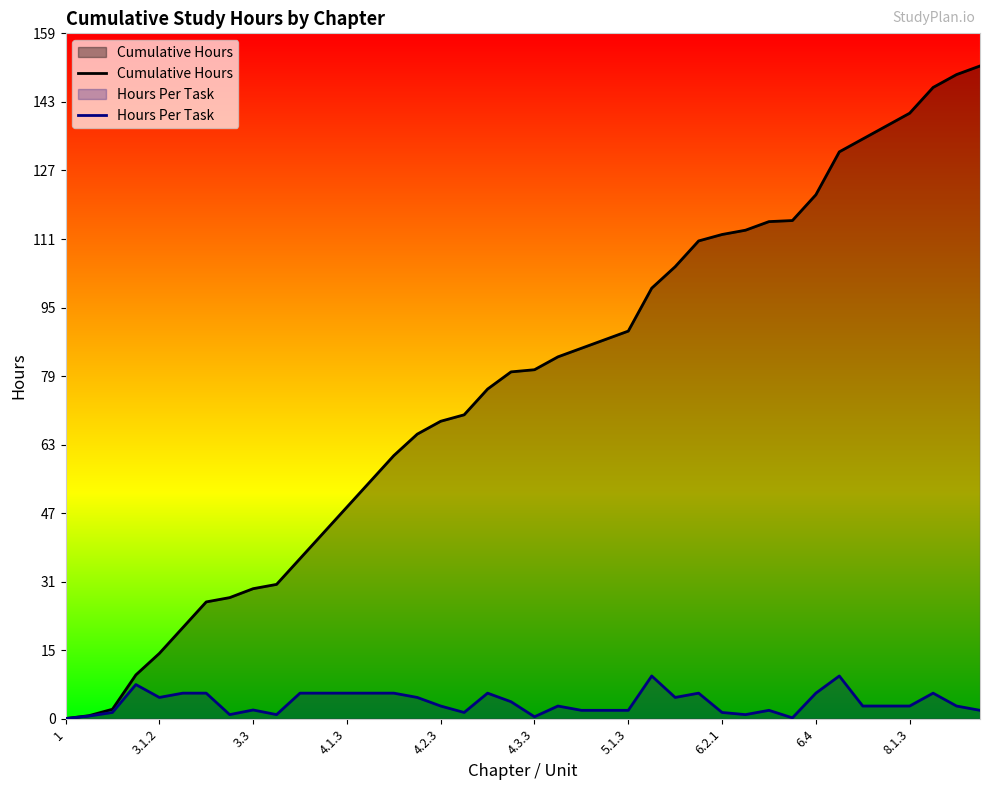

Which series has the largest range (max minus min)?

Cumulative Hours